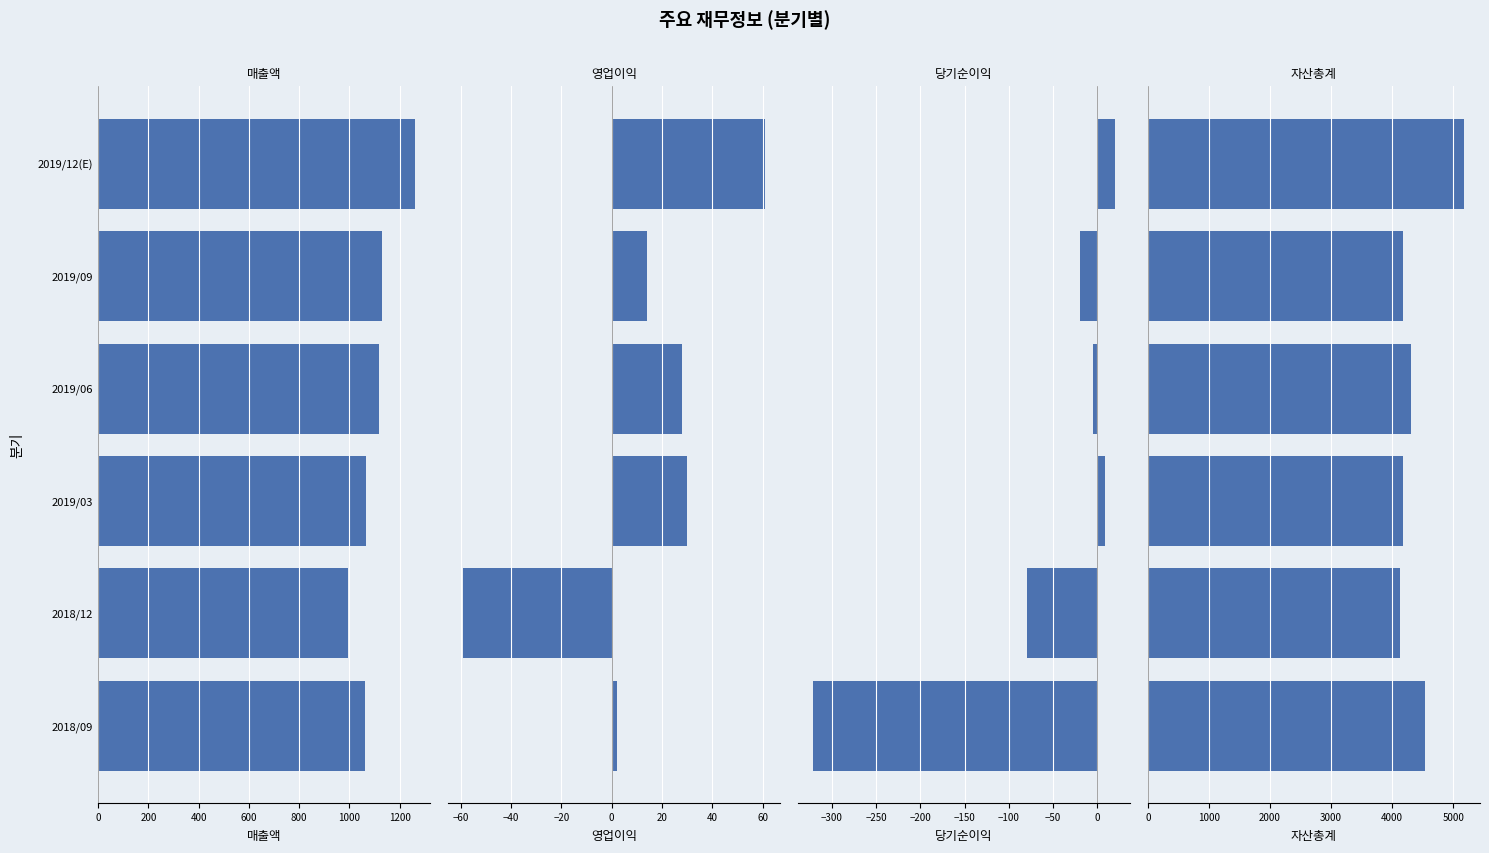

Count the number of data series in this chart.

4